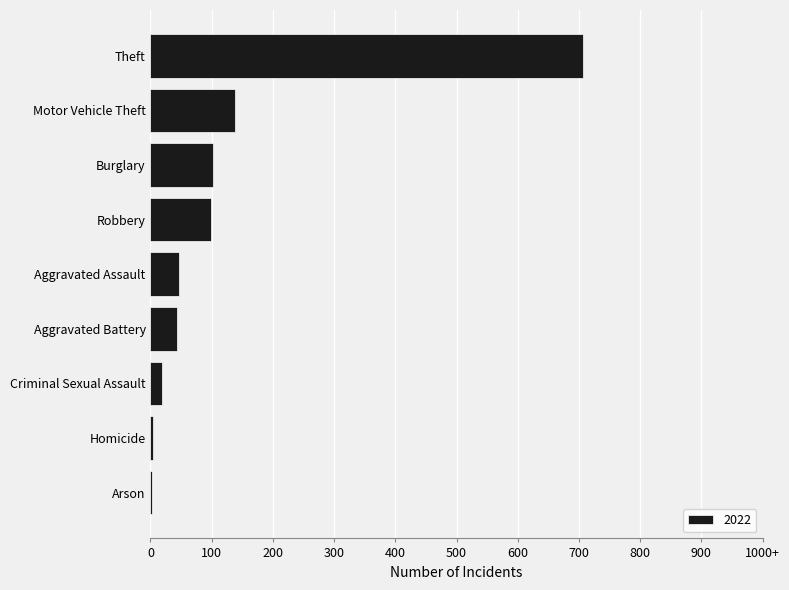

What is the ratio of the value at Theft to the value at Arson?

259.3